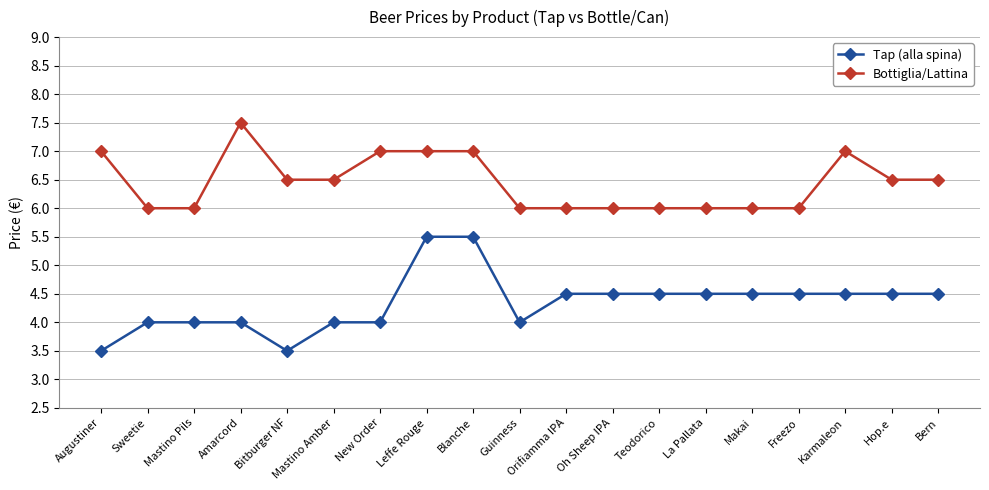

What is the label of the 7th point from the right?

Teodorico